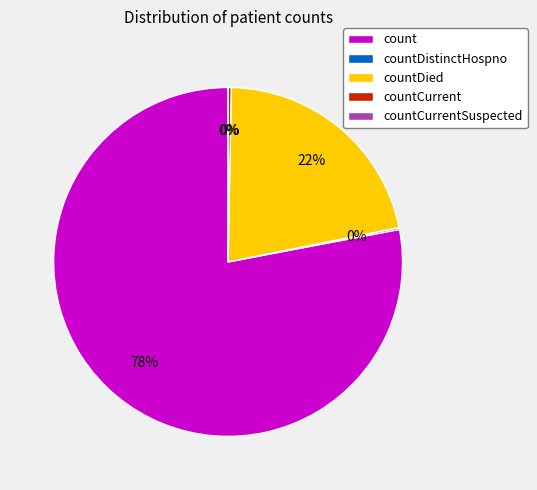

The count slice represents 78% of the pie. True or false?

True